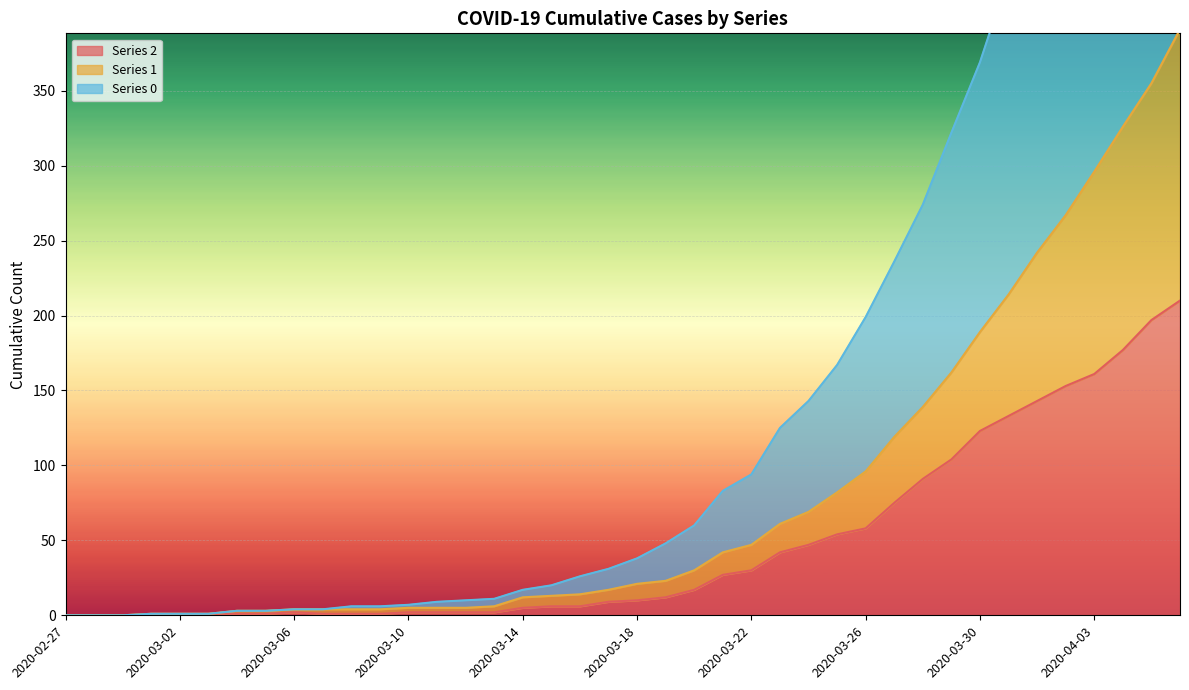

Reading left to right, extract all data points from this chart.

2: 0	0	0	1	1	1	1	1	2	1	1	1	2	2	2	2	5	6	6	9	10	12	17	27	30	42	47	54	58	75	91	104	123	133	143	153	161	177	197	210
1: 0	0	0	1	1	1	3	3	4	4	4	4	5	5	5	6	12	13	14	17	21	23	30	42	47	61	69	82	96	119	139	162	189	214	242	267	296	326	355	391
0: 0	0	0	1	1	1	3	3	4	4	6	6	7	9	10	11	17	20	26	31	38	48	60	83	94	125	143	167	199	236	274	322	369	427	479	526	586	635	688	744